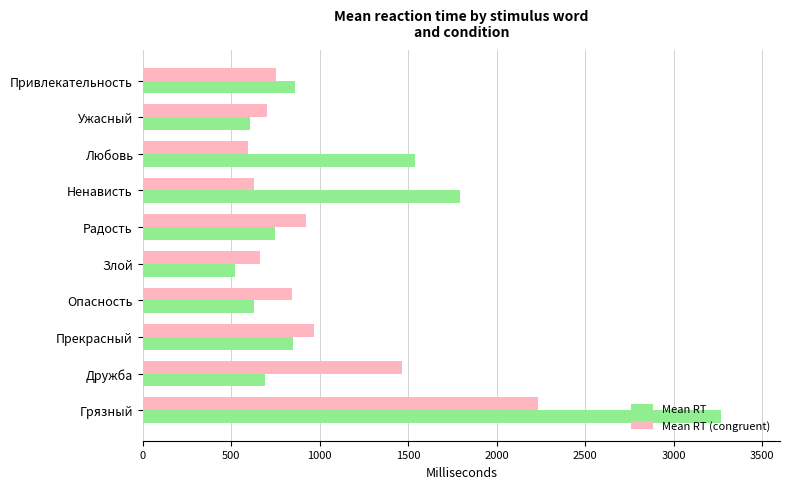

What is the spread (max minus min) of values at Привлекательность?

102